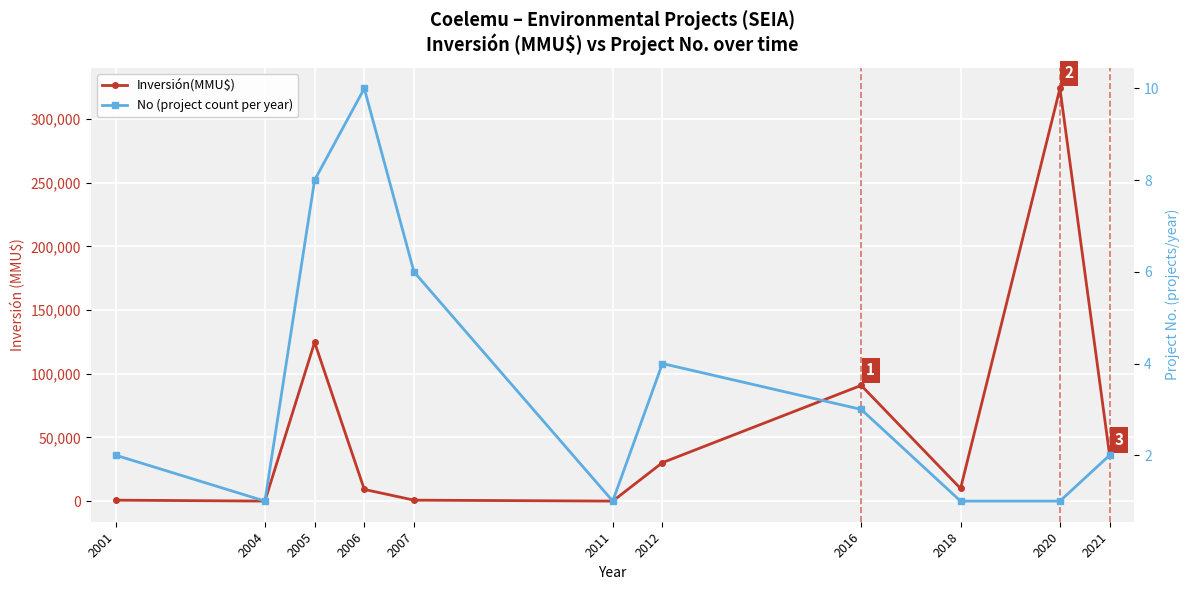

Which series ends up on top after the final intersection of Inversión(MMU$) and No (project count per year)?

Inversión(MMU$)